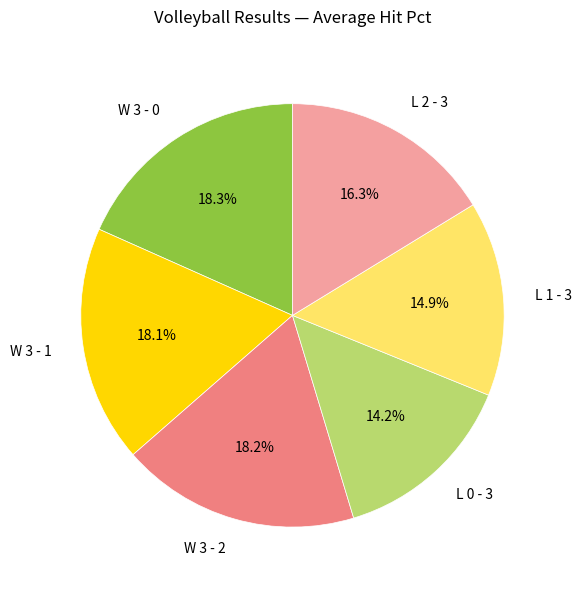

Is there any slice that represents more than half of the pie?

No